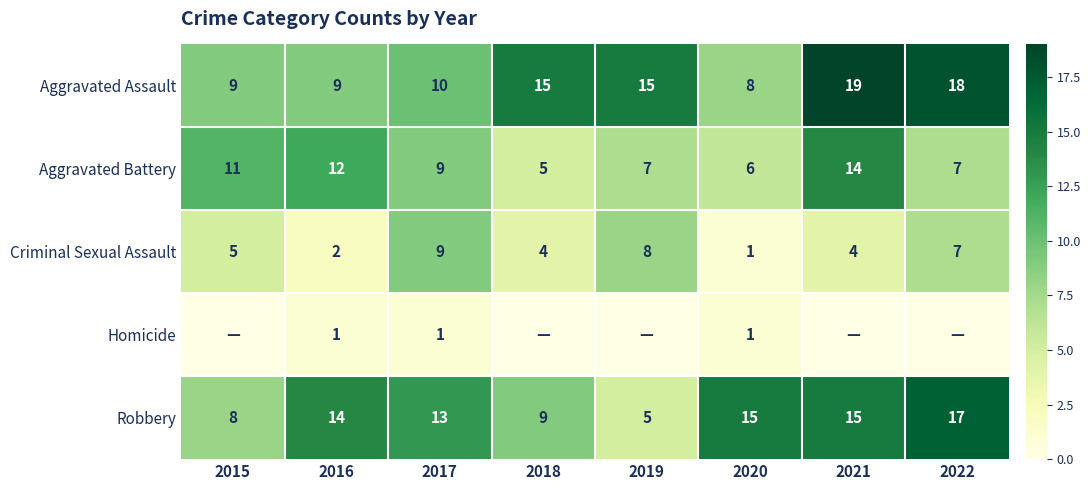

What is the difference between the highest and lowest values at 2017?

12